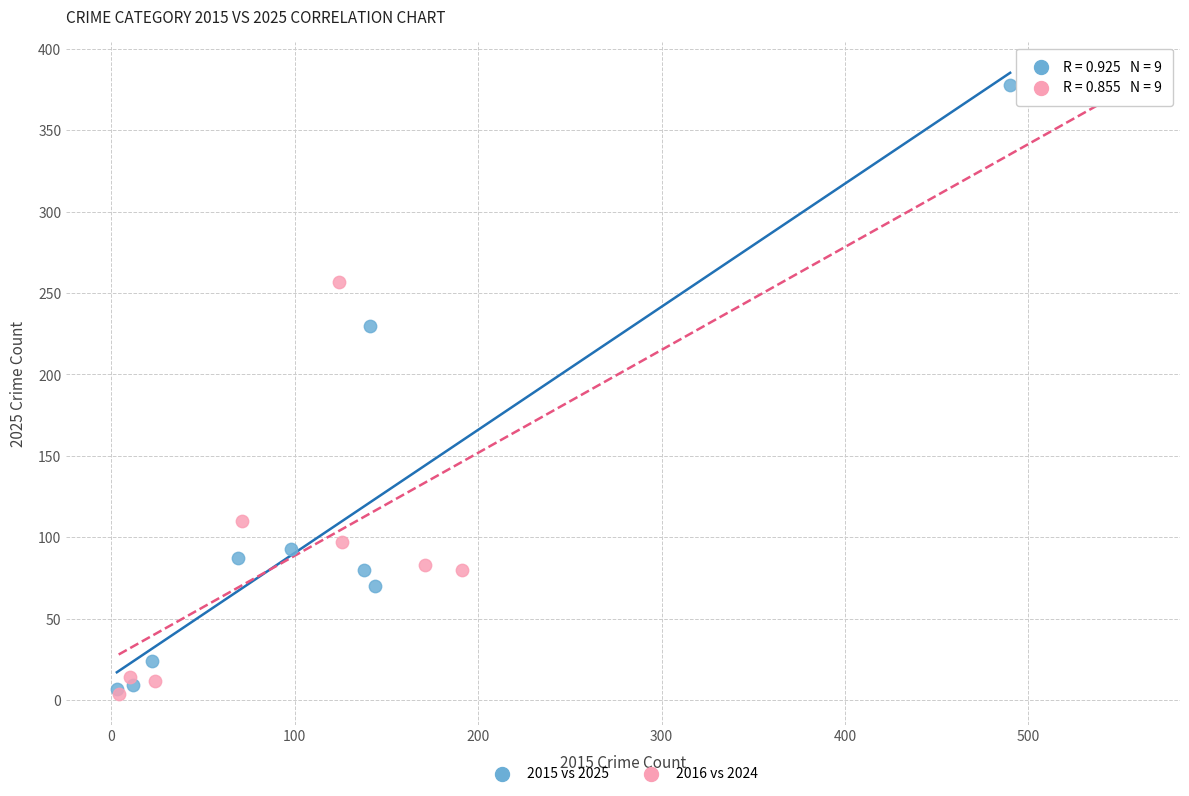

What are all the series names shown in the legend?

2015 vs 2025, 2016 vs 2024